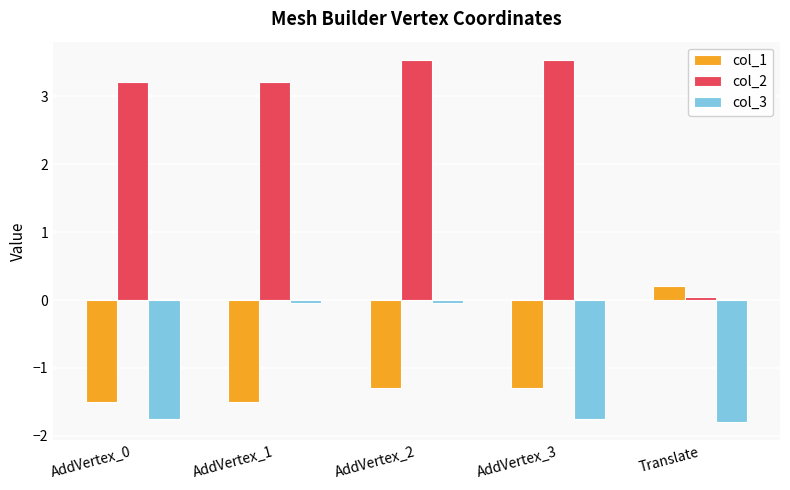

What is the sum of the col_1 values at AddVertex_3 and AddVertex_0?

-2.8